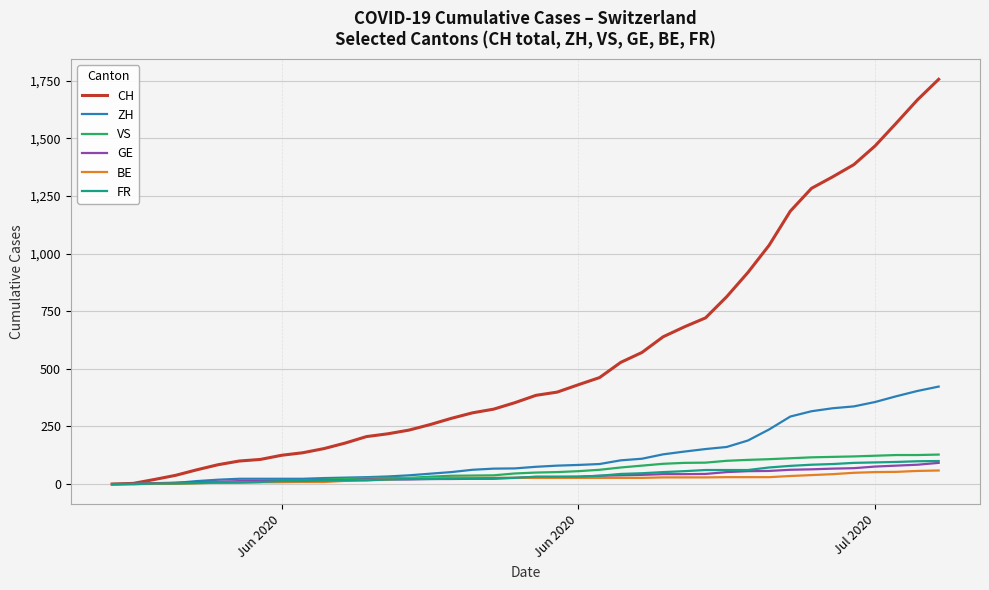

Which series has the largest range (max minus min)?

CH